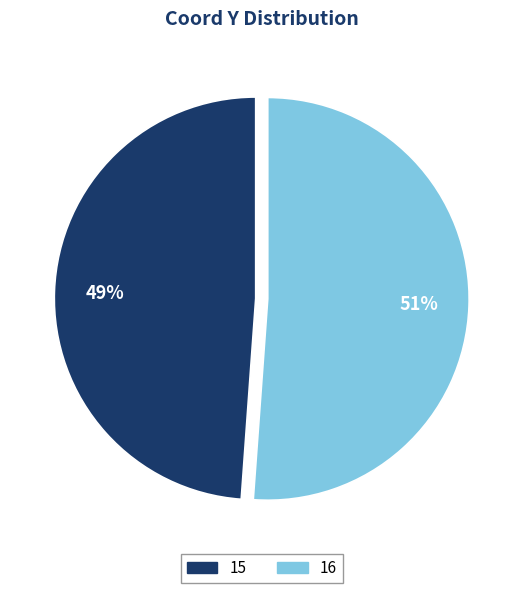

To the nearest percent, what is the combined percentage of 15 and 16?

100%